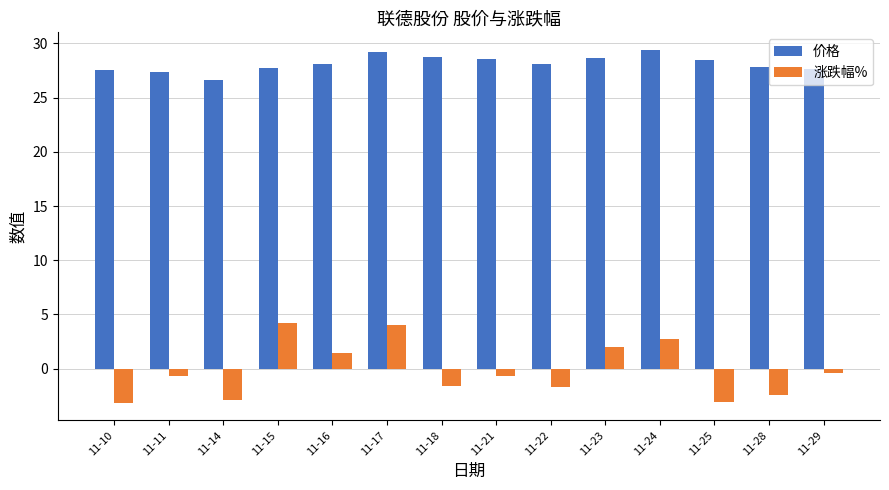

Does the chart contain any negative values?

Yes